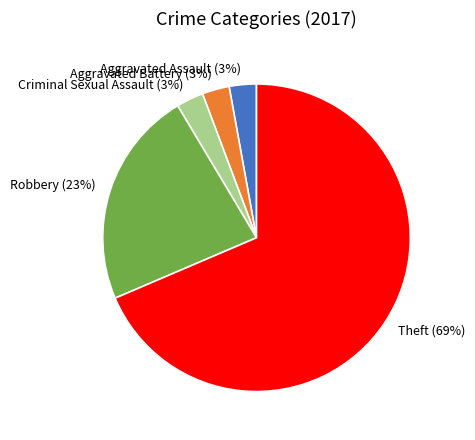

What is the largest slice in the pie chart?

Theft